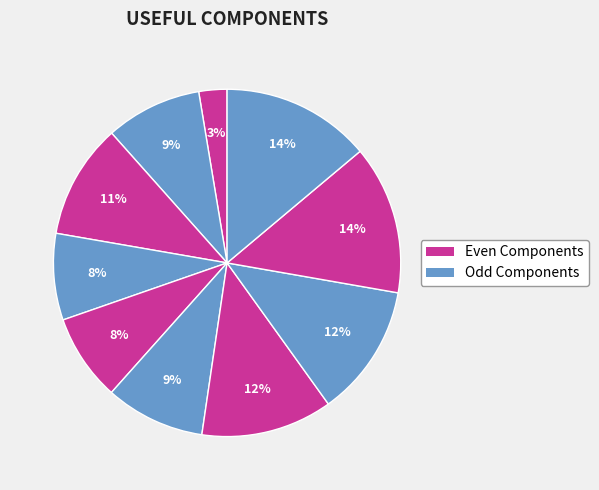

How many segments does this pie chart have?

10